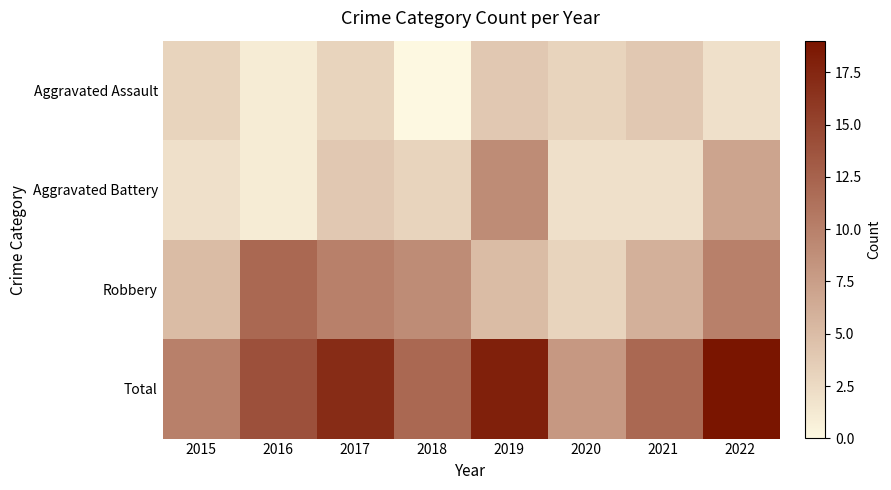

Which series has the largest range (max minus min)?

Total